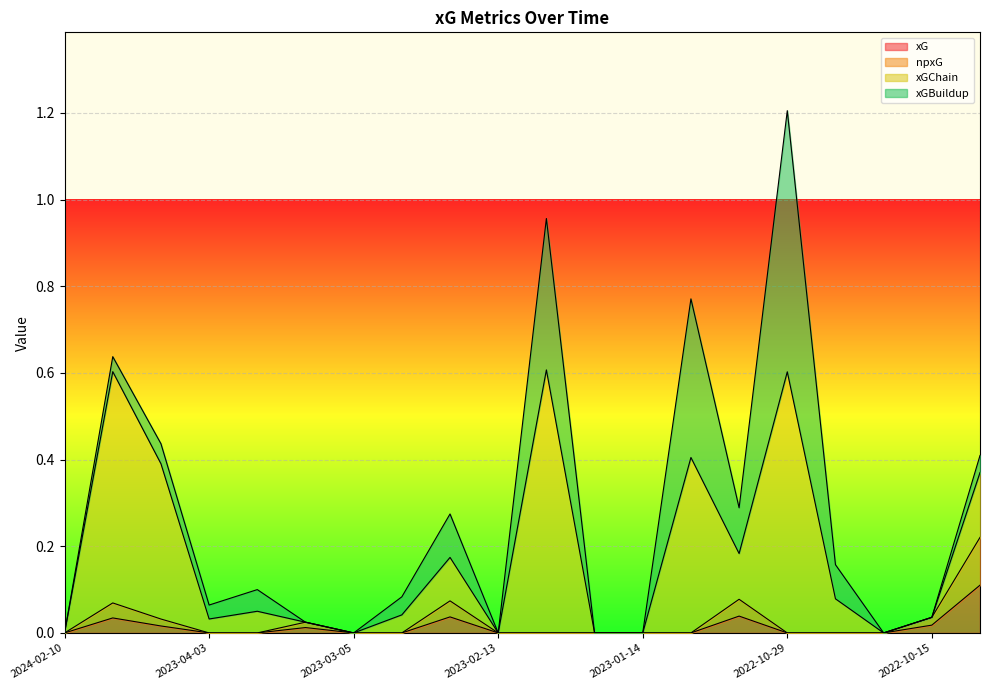

How many lines are shown in the chart?

4